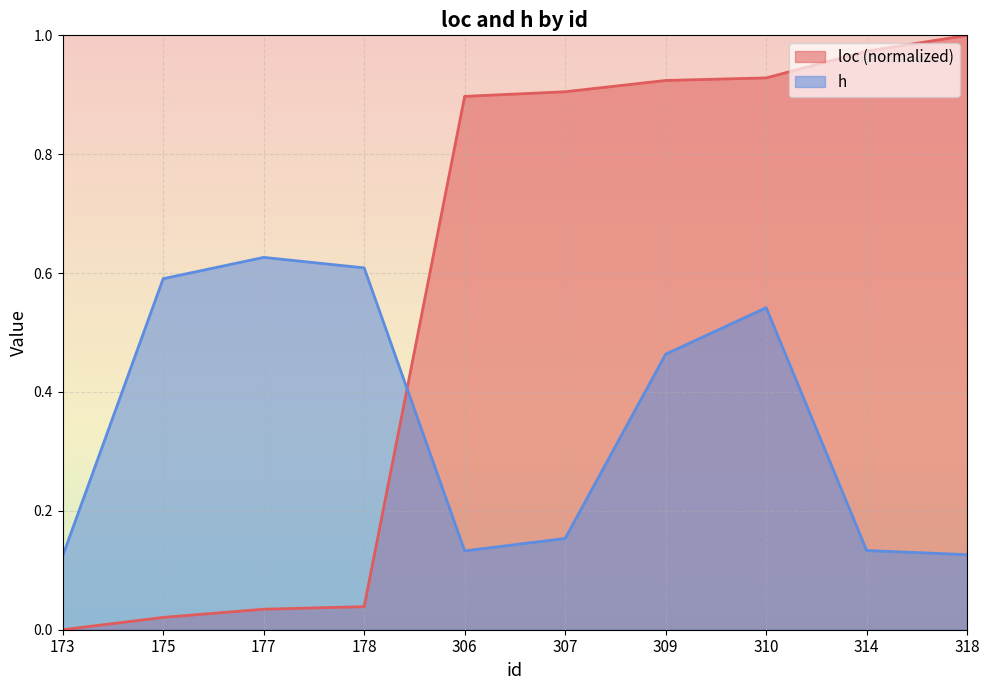

Rank the series by their average value, from highest to lowest.

loc (normalized), h